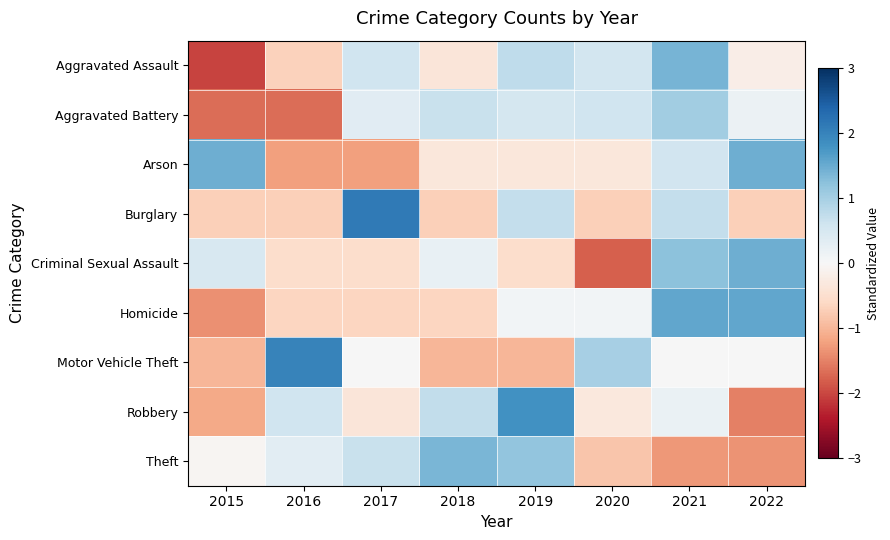

Reading left to right, list all the values displayed in this chart.

Aggravated Assault: 2015=-2.0	2016=-0.7	2017=0.6	2018=-0.4	2019=0.8	2020=0.5	2021=1.4	2022=-0.2
Aggravated Battery: 2015=-1.7	2016=-1.7	2017=0.3	2018=0.7	2019=0.5	2020=0.6	2021=1.0	2022=0.2
Arson: 2015=1.5	2016=-1.2	2017=-1.2	2018=-0.3	2019=-0.3	2020=-0.3	2021=0.6	2022=1.5
Burglary: 2015=-0.7	2016=-0.7	2017=2.1	2018=-0.7	2019=0.7	2020=-0.7	2021=0.7	2022=-0.7
Criminal Sexual Assault: 2015=0.5	2016=-0.5	2017=-0.5	2018=0.2	2019=-0.5	2020=-1.8	2021=1.2	2022=1.5
Homicide: 2015=-1.4	2016=-0.6	2017=-0.6	2018=-0.6	2019=0.1	2020=0.1	2021=1.6	2022=1.6
Motor Vehicle Theft: 2015=-1.0	2016=2.0	2017=0.0	2018=-1.0	2019=-1.0	2020=1.0	2021=0.0	2022=0.0
Robbery: 2015=-1.1	2016=0.6	2017=-0.4	2018=0.7	2019=1.8	2020=-0.3	2021=0.2	2022=-1.5
Theft: 2015=-0.1	2016=0.3	2017=0.7	2018=1.4	2019=1.2	2020=-0.8	2021=-1.3	2022=-1.3